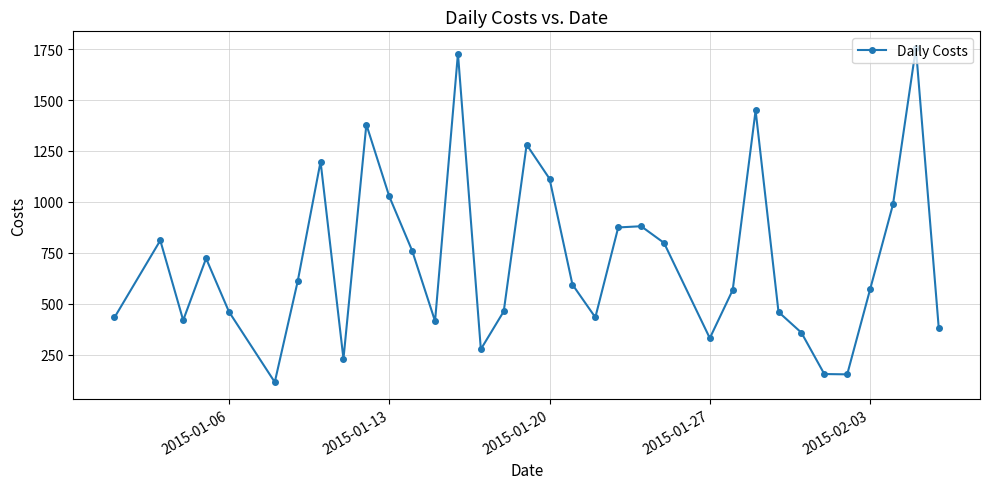

How many lines are shown in the chart?

1